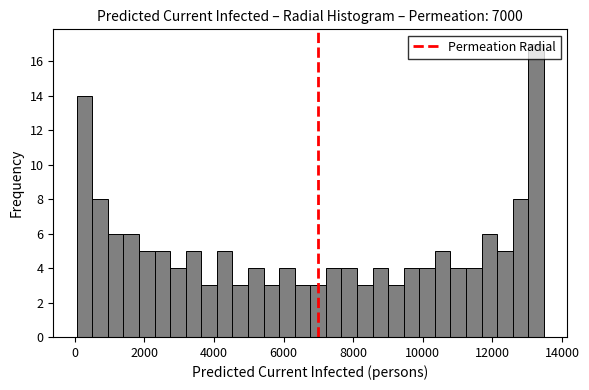

Around what value on the x-axis is the tallest bar? Give the approximate position of its centre, as read against the axis.

13200